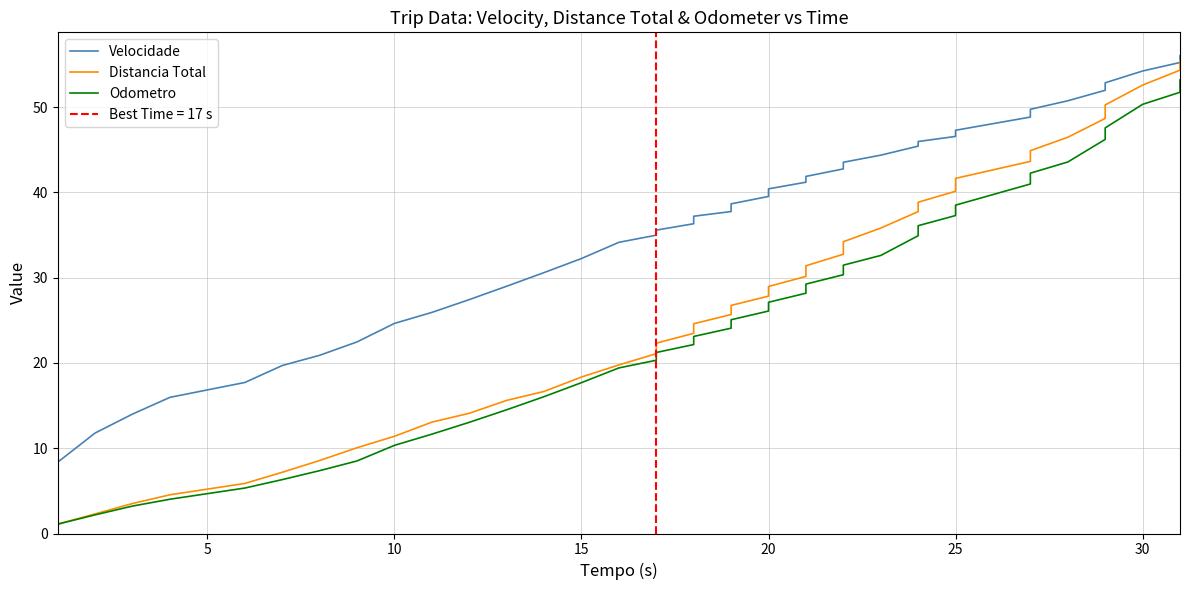

What are all the series names shown in the legend?

Velocidade, Distancia Total, Odometro